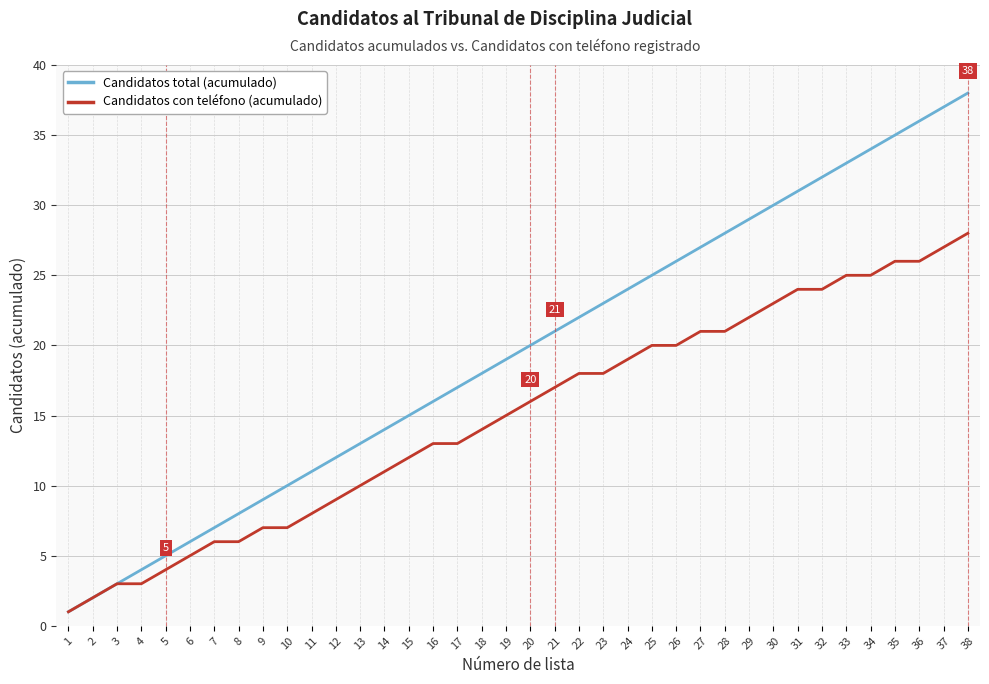

Reading right to left, extract all data points from this chart.

Candidatos total (acumulado): 38=38	37=37	36=36	35=35	34=34	33=33	32=32	31=31	30=30	29=29	28=28	27=27	26=26	25=25	24=24	23=23	22=22	21=21	20=20	19=19	18=18	17=17	16=16	15=15	14=14	13=13	12=12	11=11	10=10	9=9	8=8	7=7	6=6	5=5	4=4	3=3	2=2	1=1
Candidatos con teléfono (acumulado): 38=28	37=27	36=26	35=26	34=25	33=25	32=24	31=24	30=23	29=22	28=21	27=21	26=20	25=20	24=19	23=18	22=18	21=17	20=16	19=15	18=14	17=13	16=13	15=12	14=11	13=10	12=9	11=8	10=7	9=7	8=6	7=6	6=5	5=4	4=3	3=3	2=2	1=1